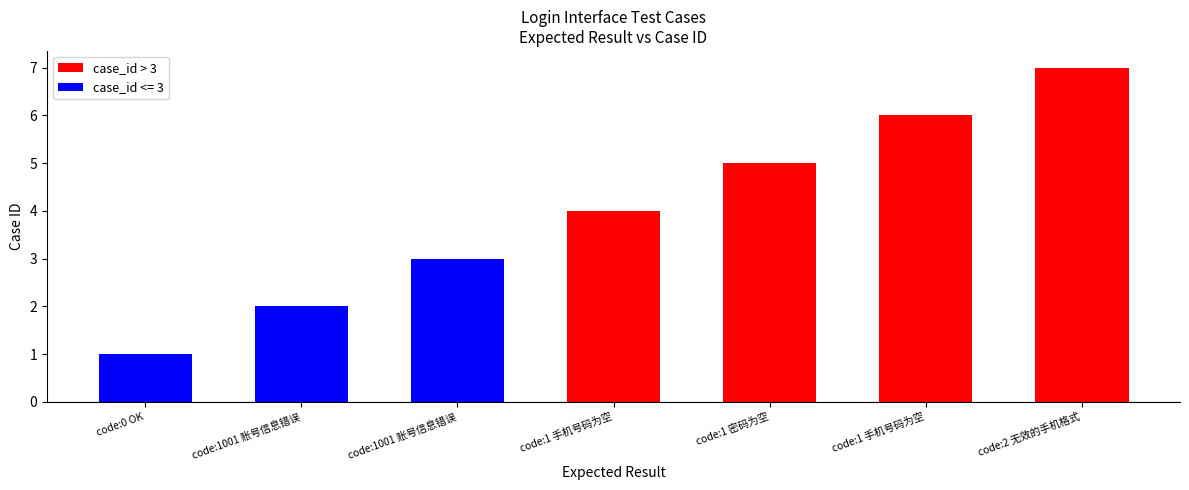

What is the difference between the maximum and minimum values?

6